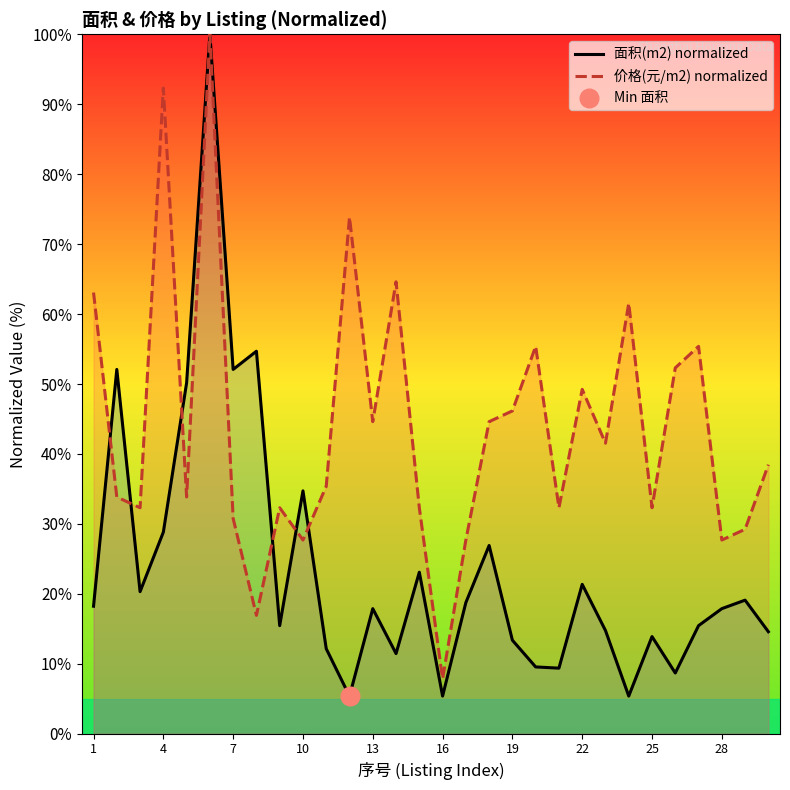

What are all the series names shown in the legend?

面积(m2) normalized, 价格(元/m2) normalized